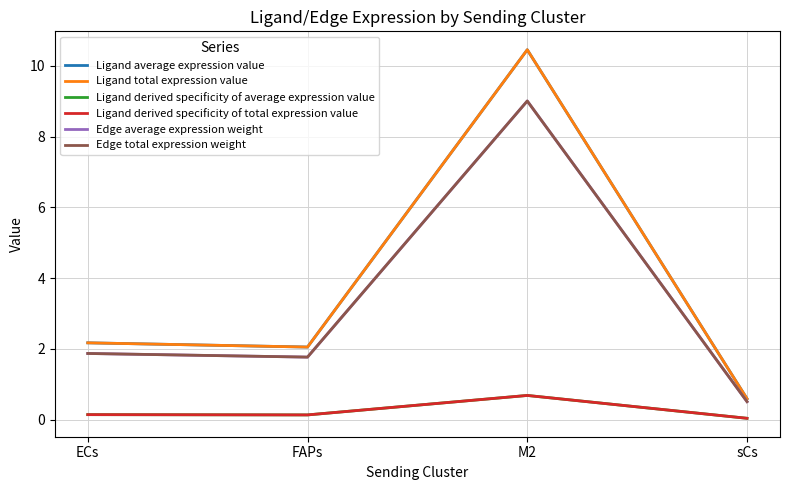

What is the difference between the maximum and second lowest values in the Ligand total expression value series?

8.4